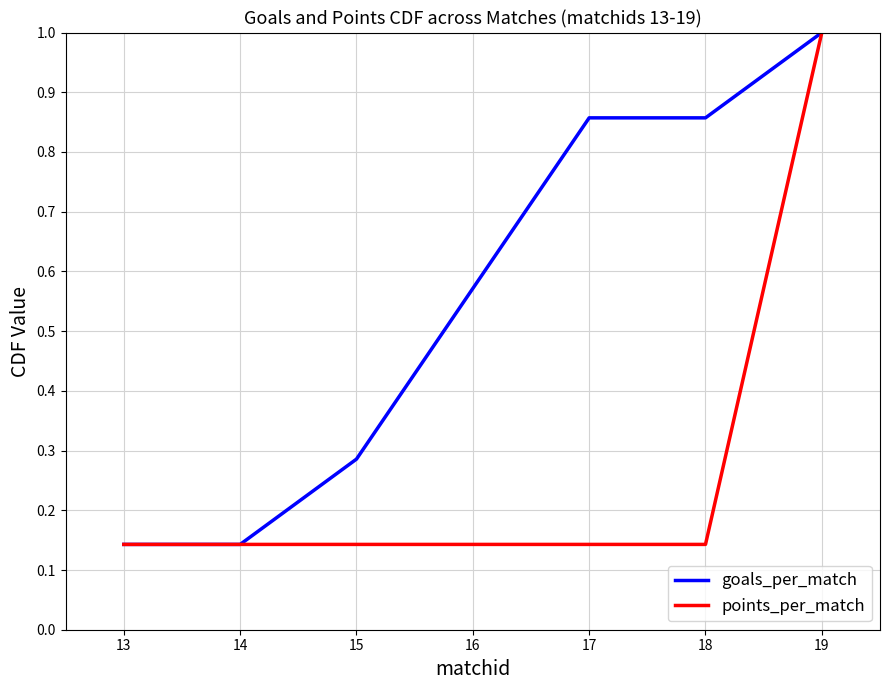

True or false: points_per_match has a value of 0.2 at 18.

False